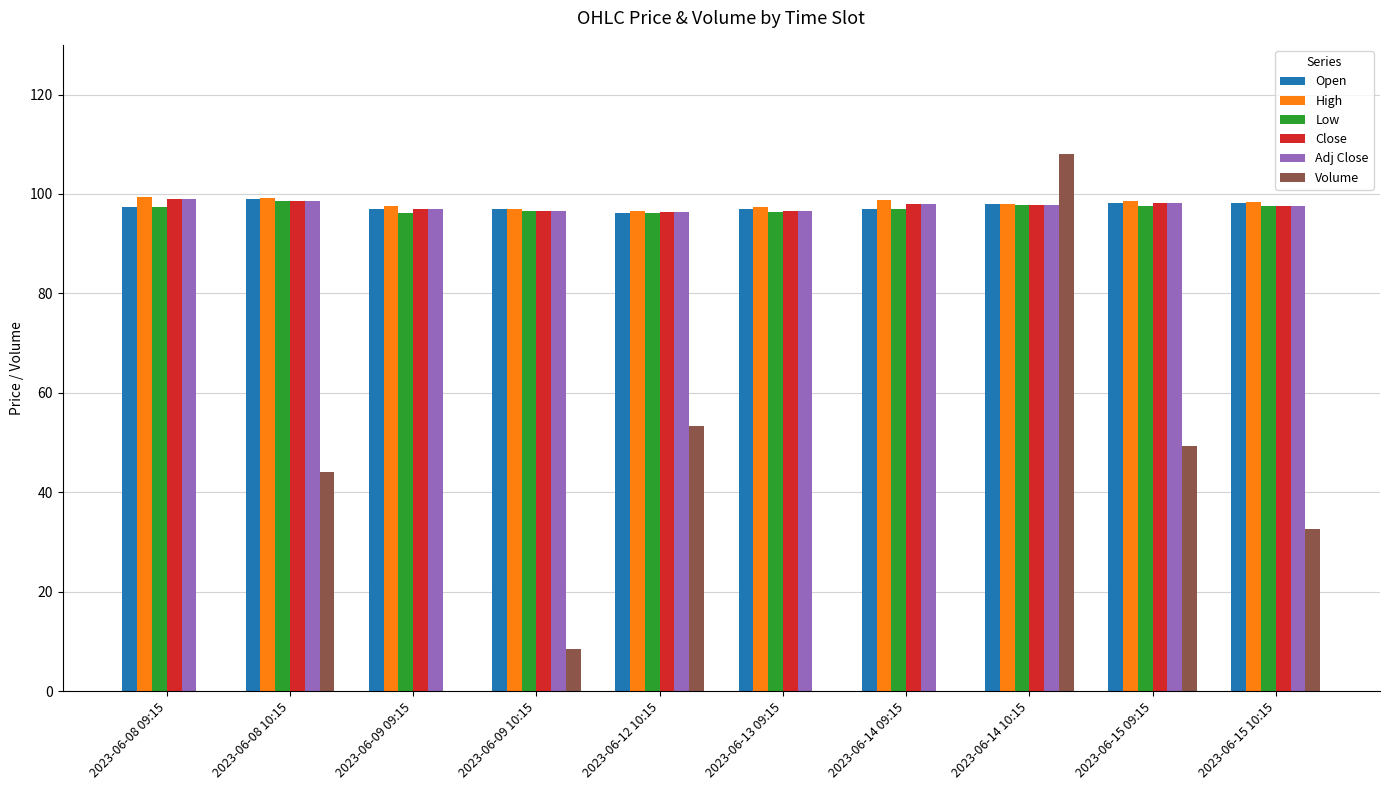

What is the total value across all series at 2023-06-08 09:15?

492.0